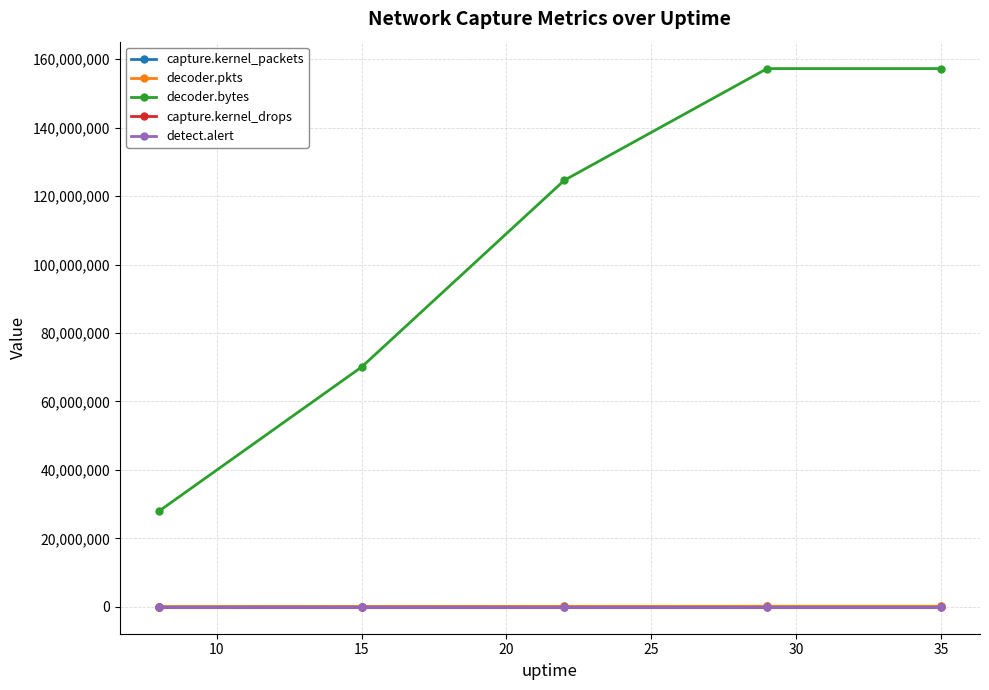

True or false: capture.kernel_drops and decoder.pkts intersect in this chart.

False